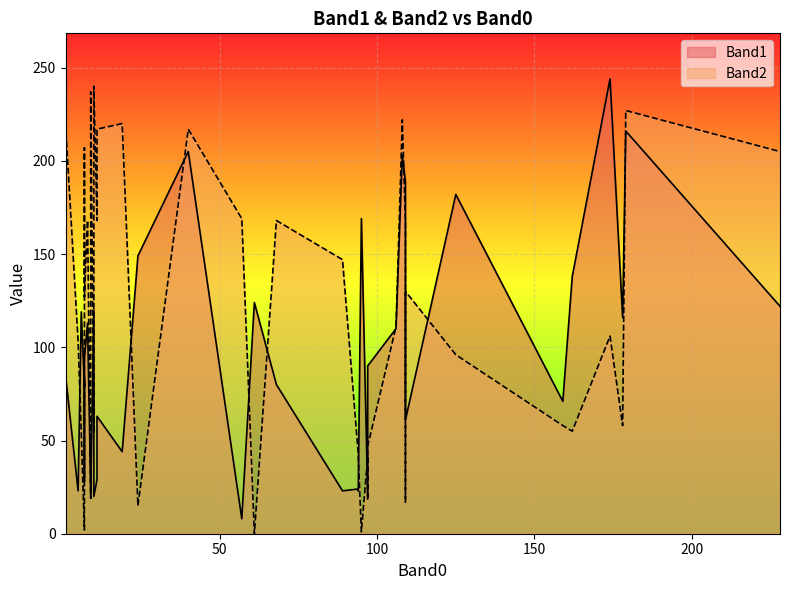

The value of Band1 at 159 is 21. True or false?

False